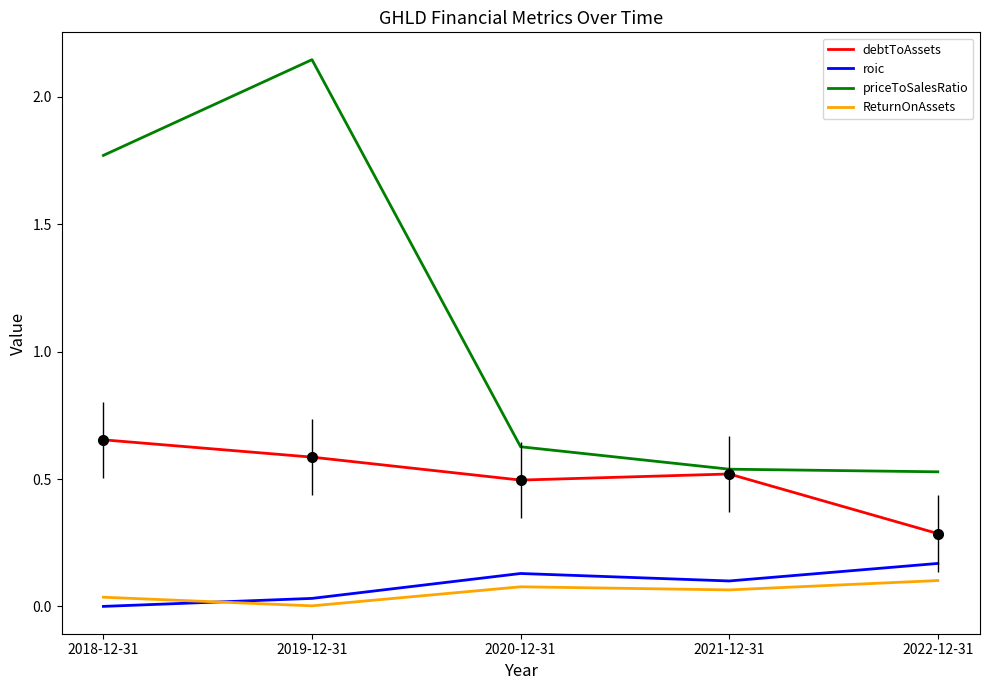

List the series in order of their peak value, highest first.

priceToSalesRatio, debtToAssets, roic, ReturnOnAssets